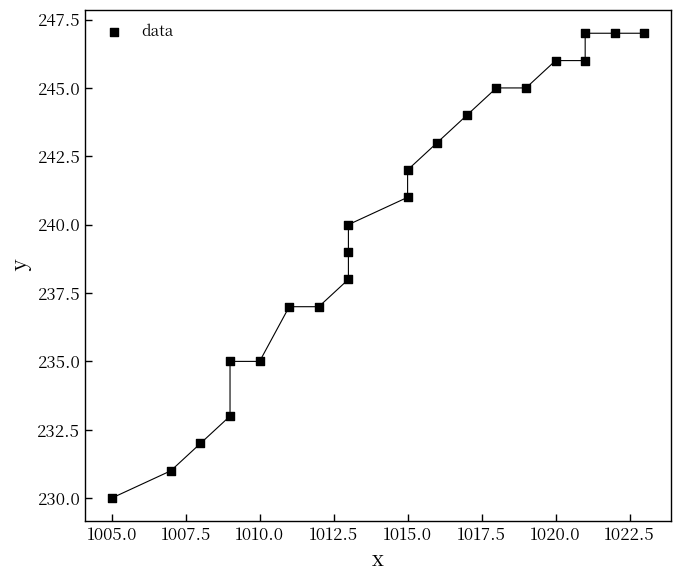

What is the range of Y values (max minus min)?

17